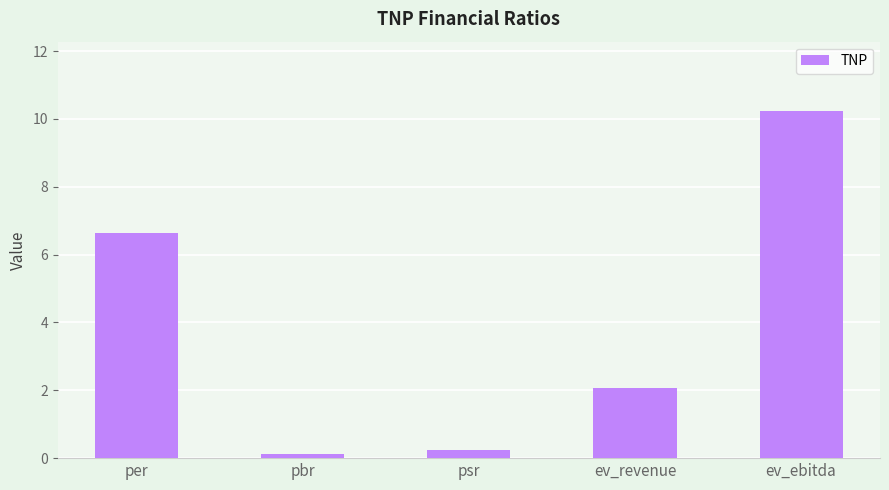

At which label is the value closest to 5?

per